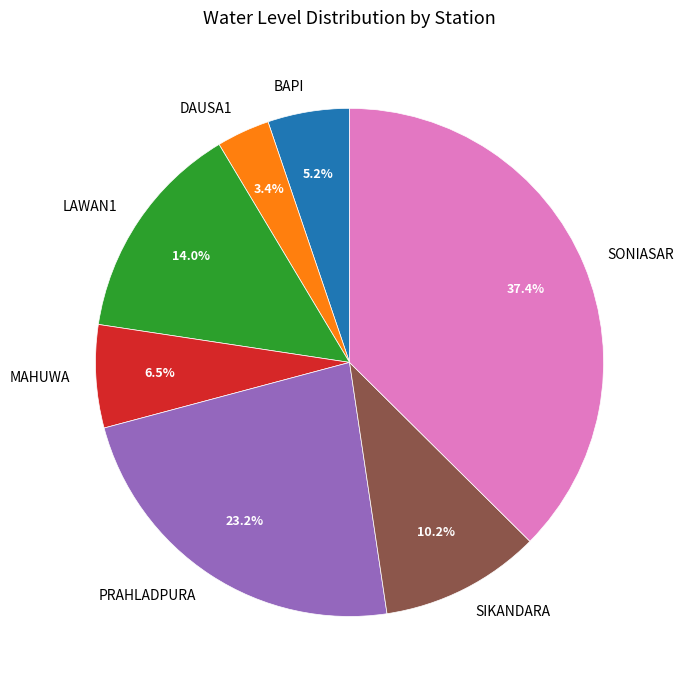

What is the ratio of the value at DAUSA1 to the value at LAWAN1?

0.2